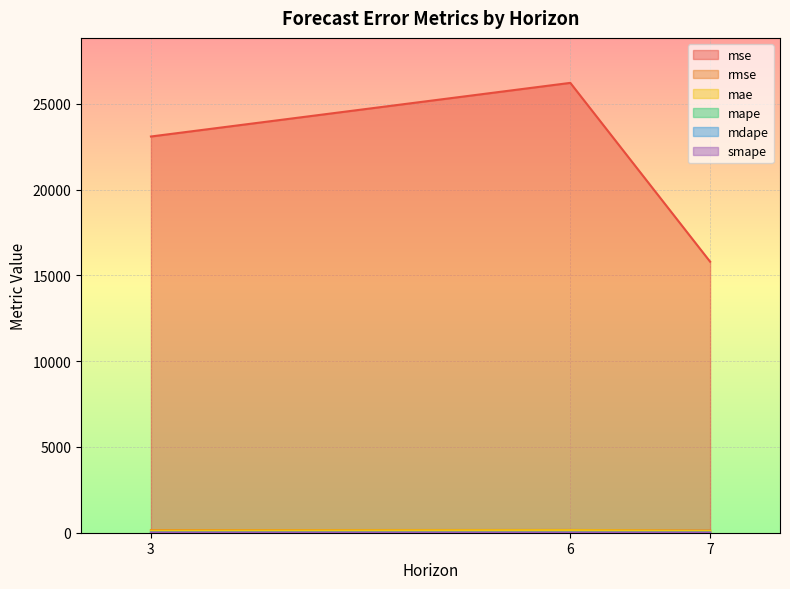

At which category is the sum across all series the highest?

6